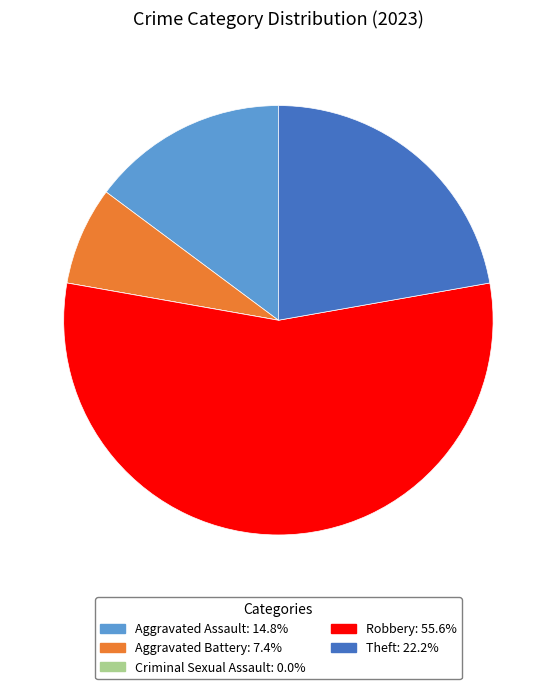

Which has a higher value, Aggravated Battery or Robbery?

Robbery